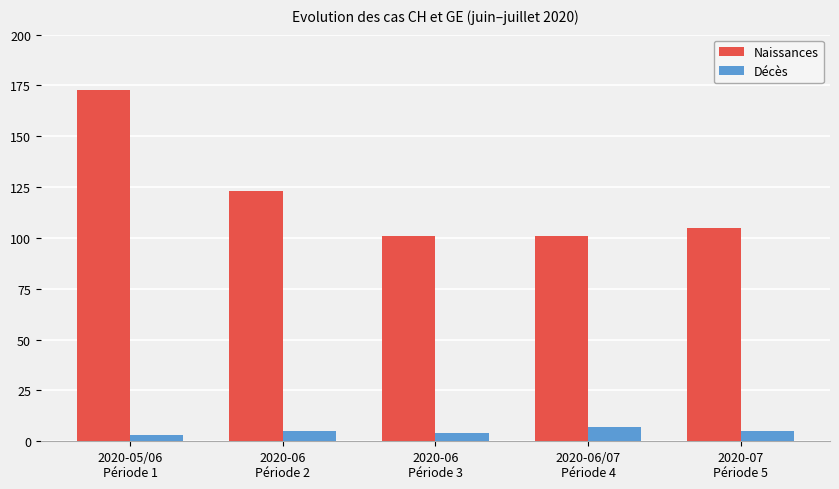

What is the difference between the highest and lowest values at 2020-06/07
Période 4?

94